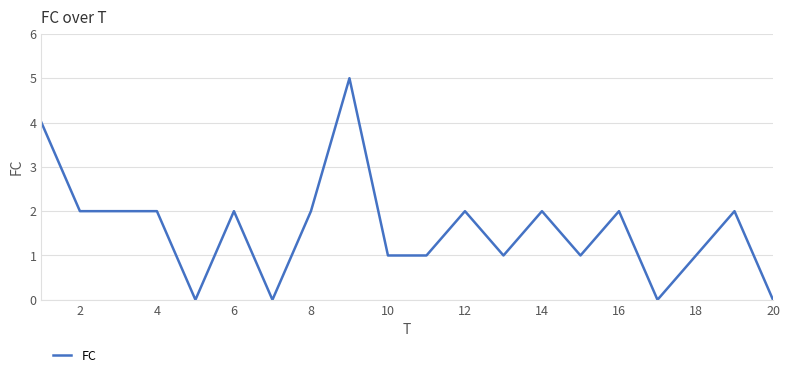

What is the maximum value shown in the chart?

5